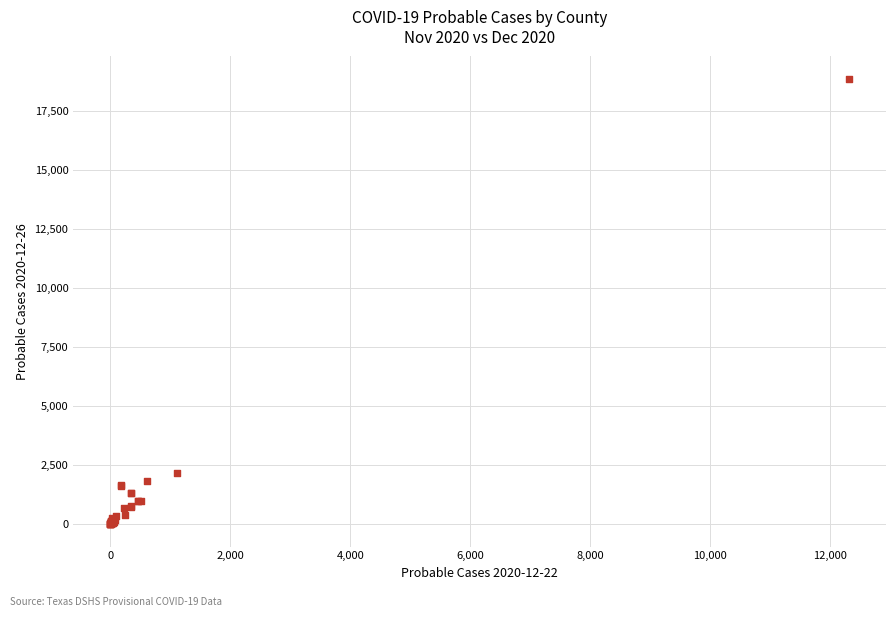

What Y value in the scatter plot is closest to 9428?

2160